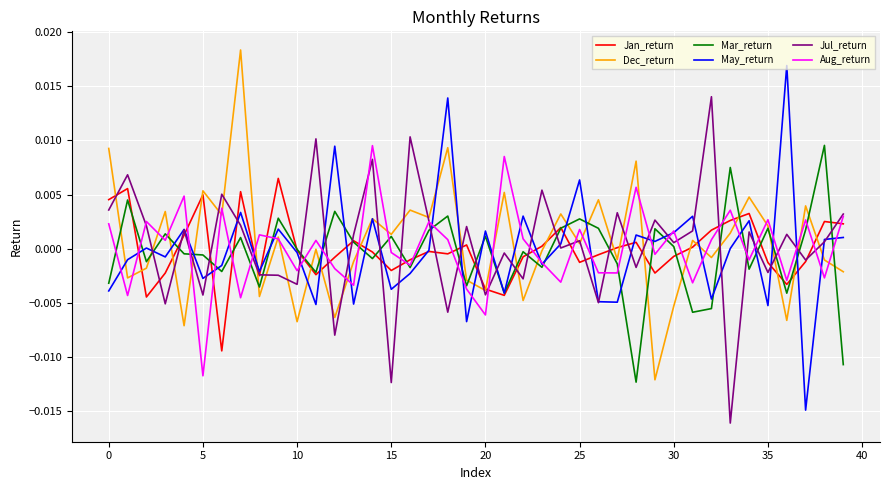

How many times do Dec_return and May_return cross each other?

21